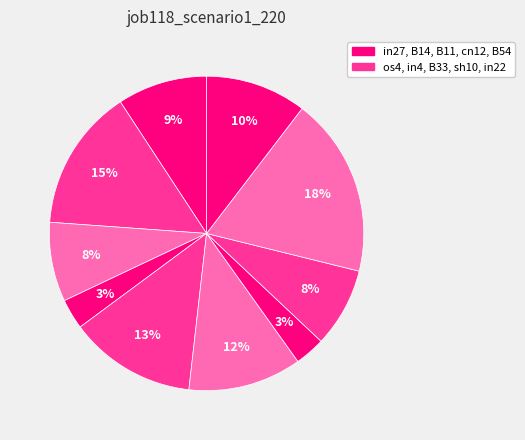

Count the number of slices in the pie.

10